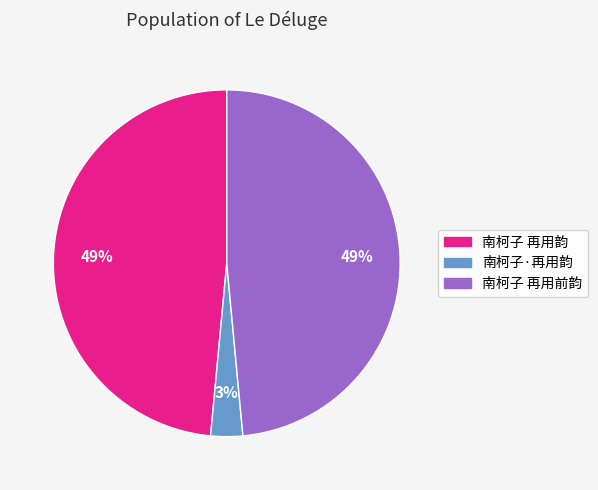

To the nearest percent, what is the combined percentage of 南柯子 再用前韵 and 南柯子·再用韵?

51%